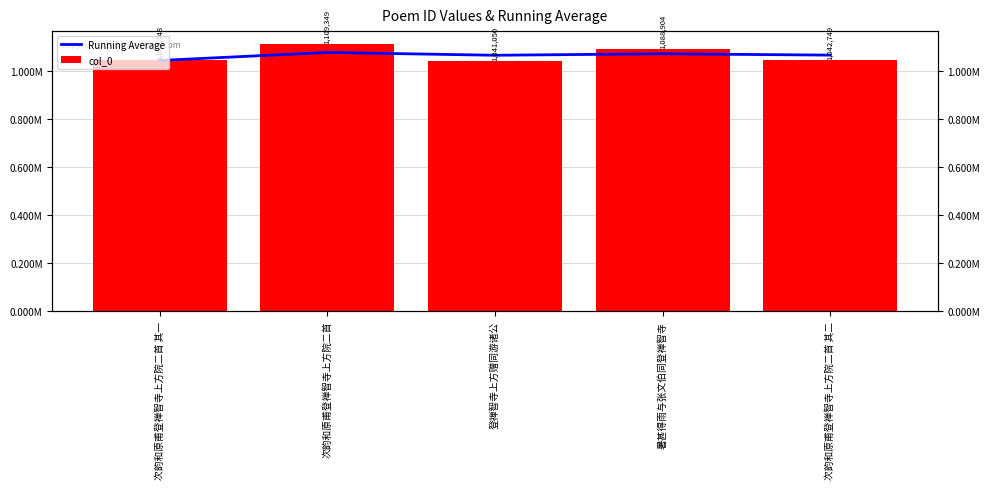

How many data points in Running Average are less than 1064960?

2